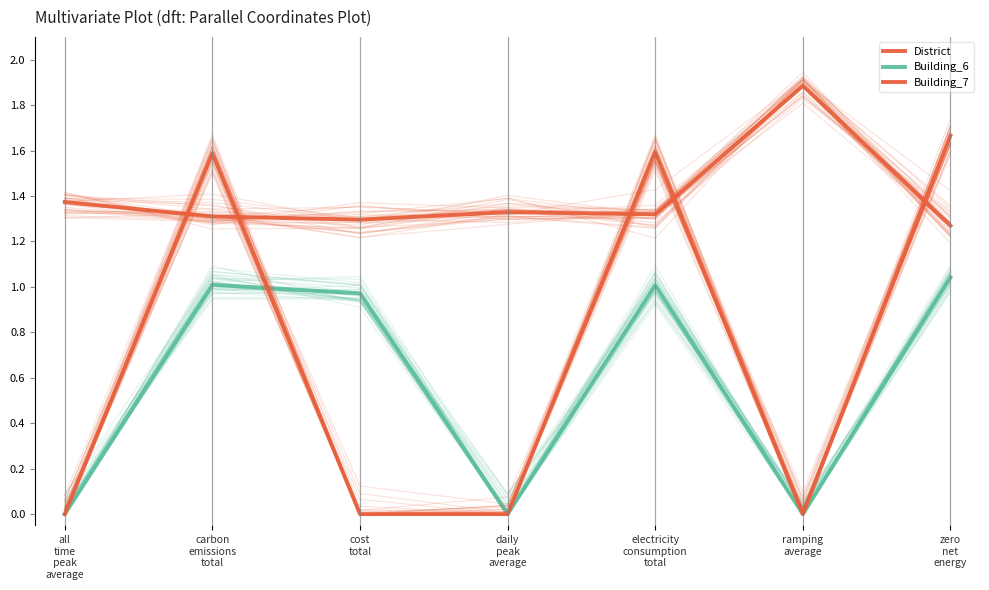

At how many categories does at least one series exceed 1?

7